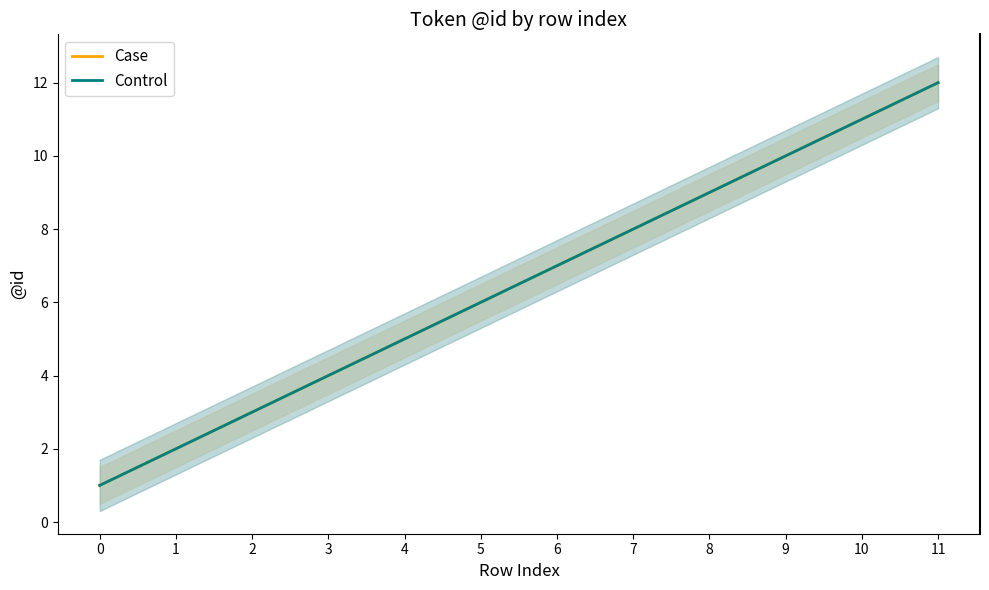

What is the sum of the Case values at 5 and 9?

16